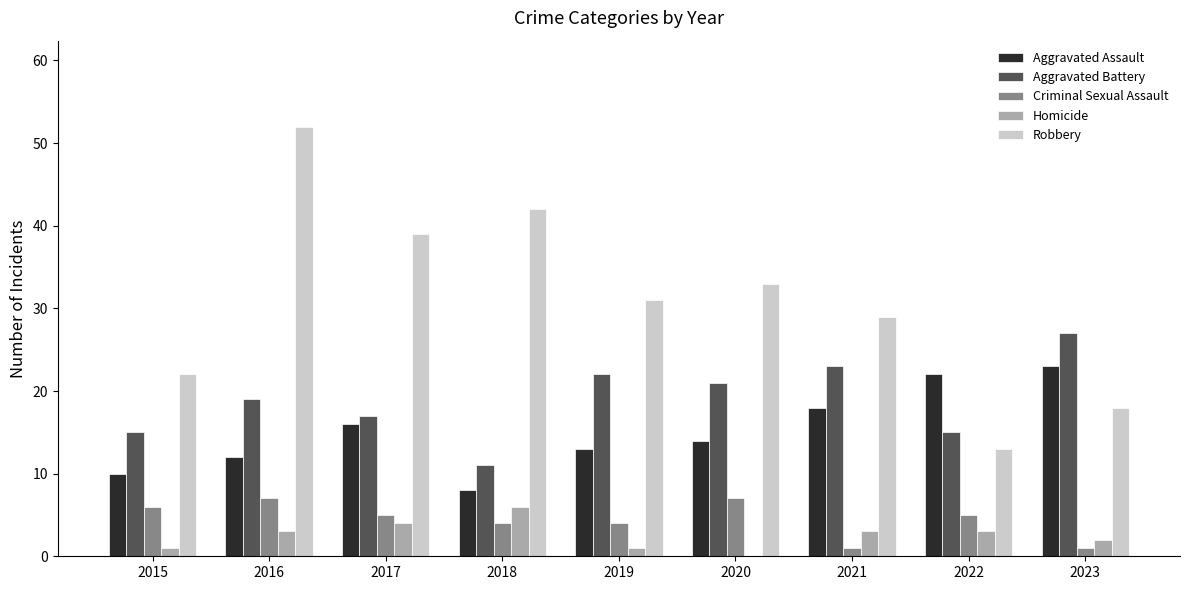

Which series changed the most between 2016 and 2017?

Robbery